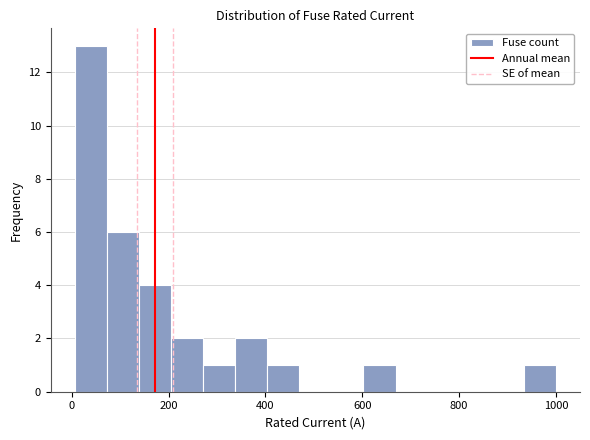

Read against the x-axis, roughly where is the centre of the tallest bar?

40